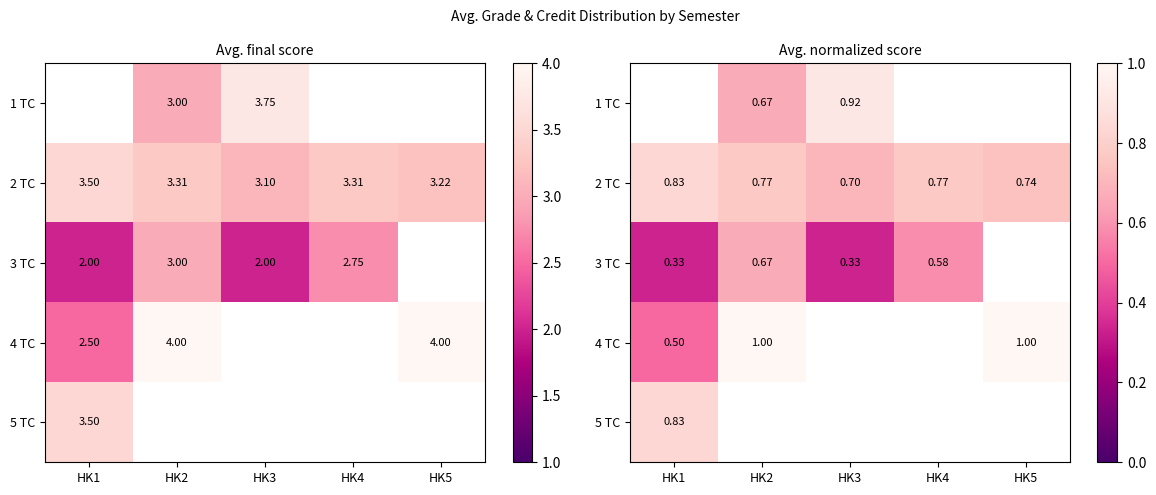

How many 3 TC values are between 0 and 1?

4